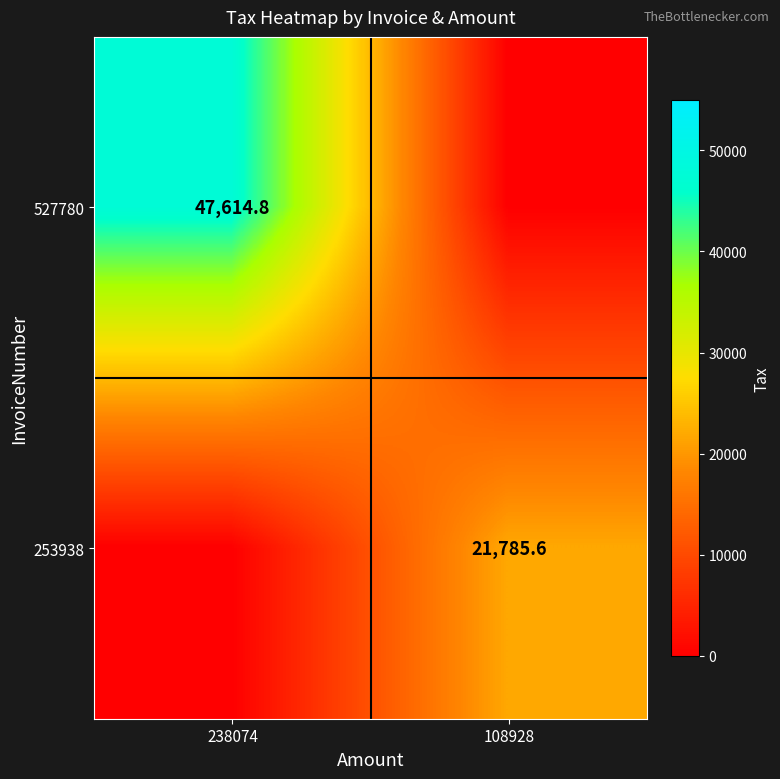

The value of 527780 at 238074 is 47614.8. True or false?

True